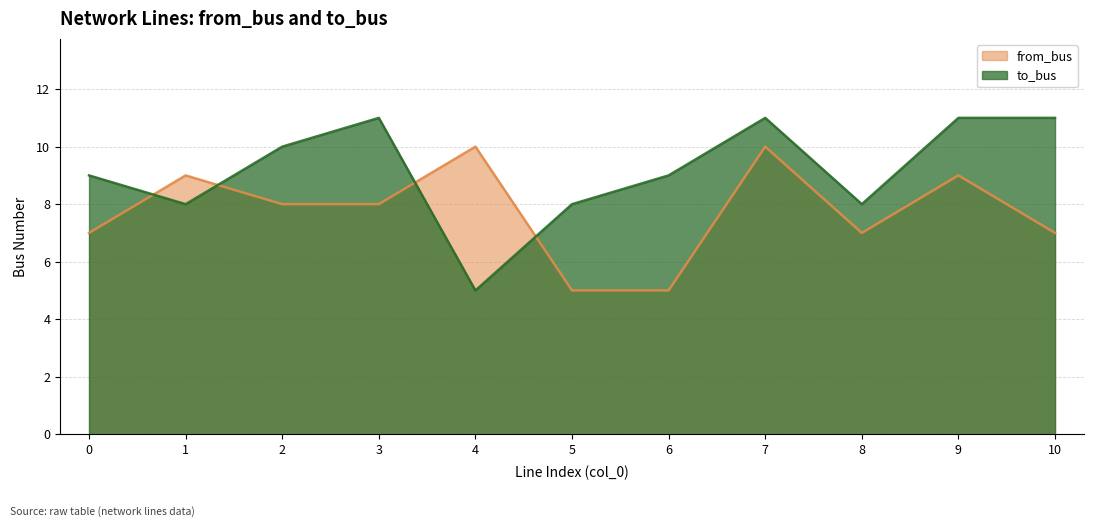

True or false: to_bus and from_bus cross at least once.

True